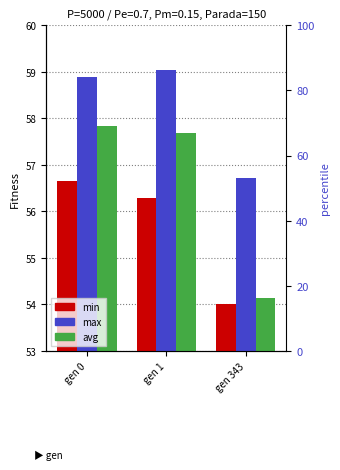

What is the spread (max minus min) of values at gen 1?

2.8